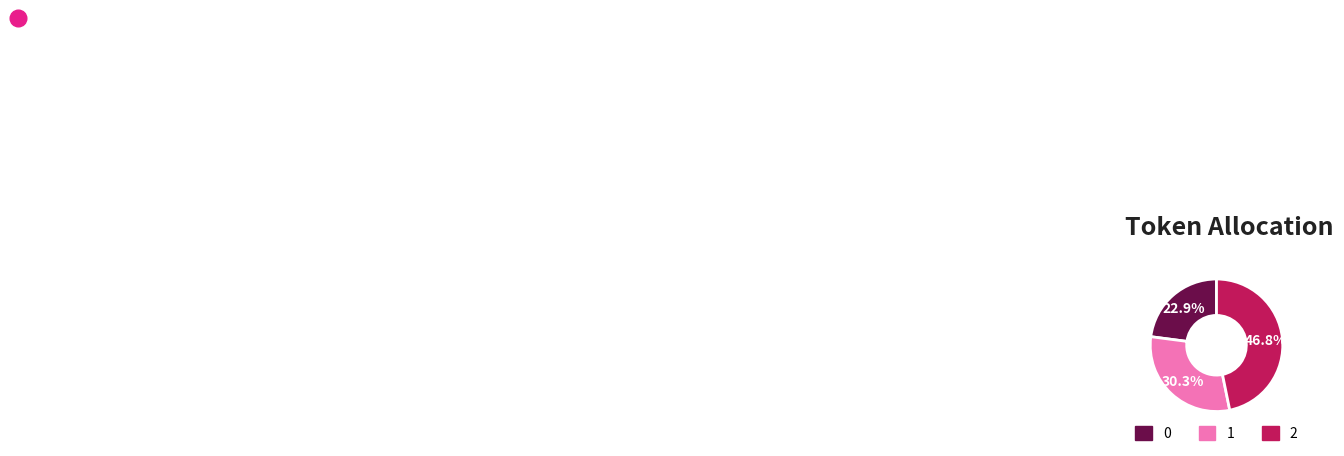

How many segments does this pie chart have?

3